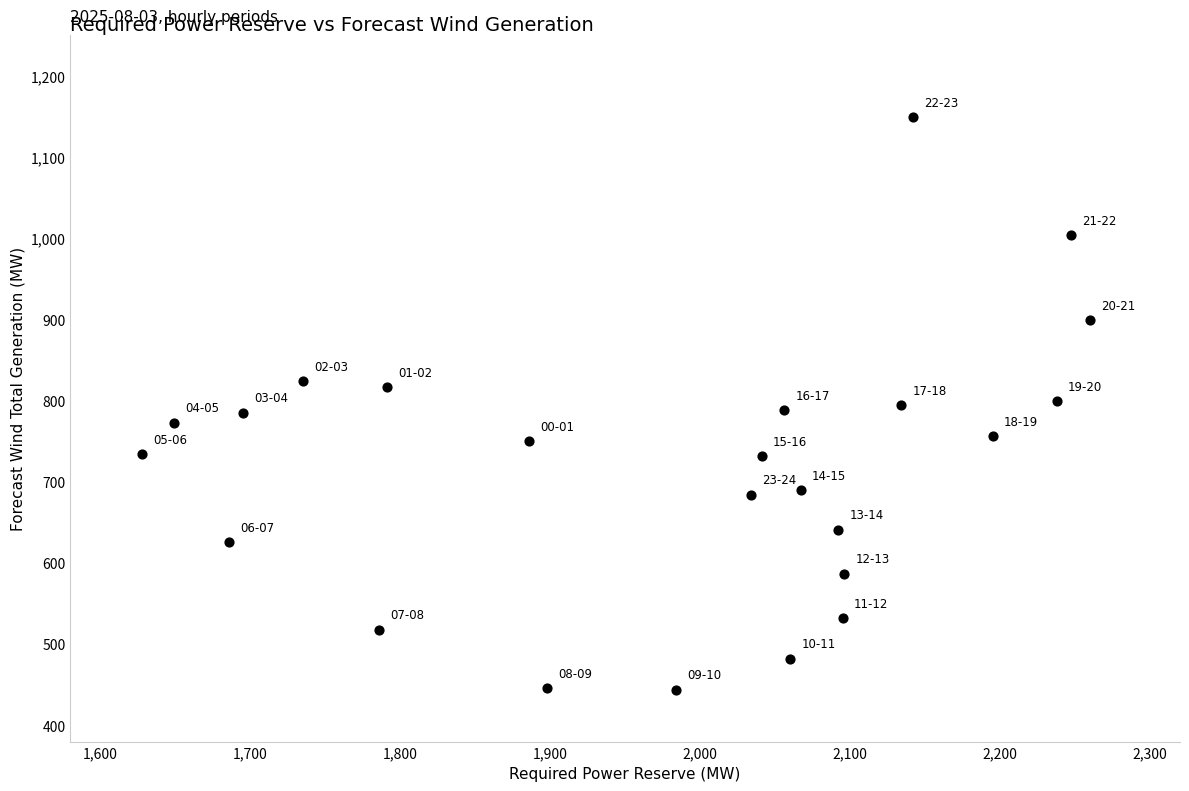

What is the range of Y values (max minus min)?

705